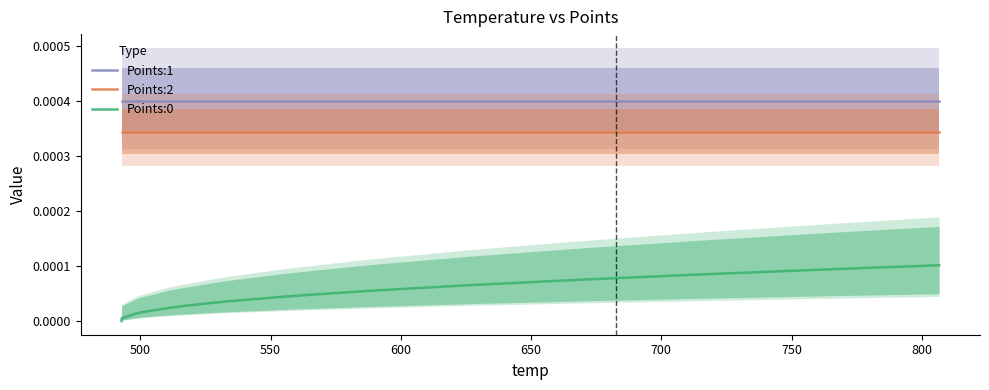

List the series in order of their overall mean, highest first.

Points:1, Points:2, Points:0